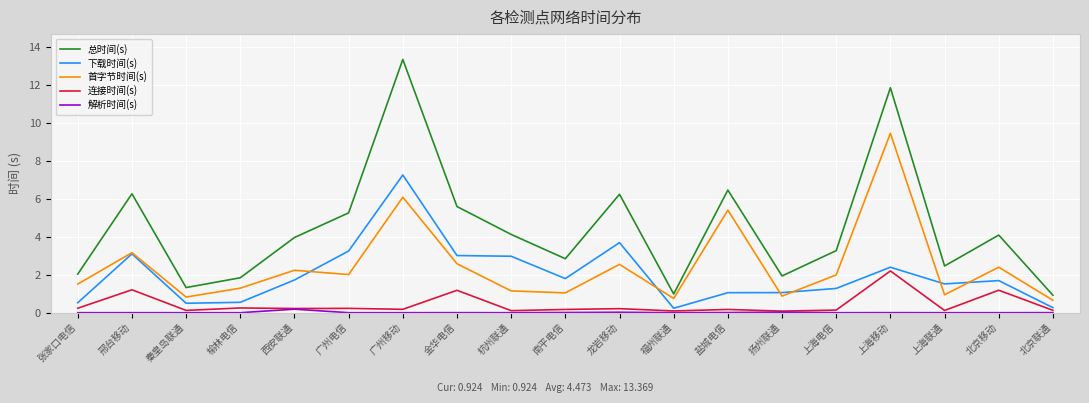

Where is 首字节时间(s) nearest to the value 5?

盐城电信